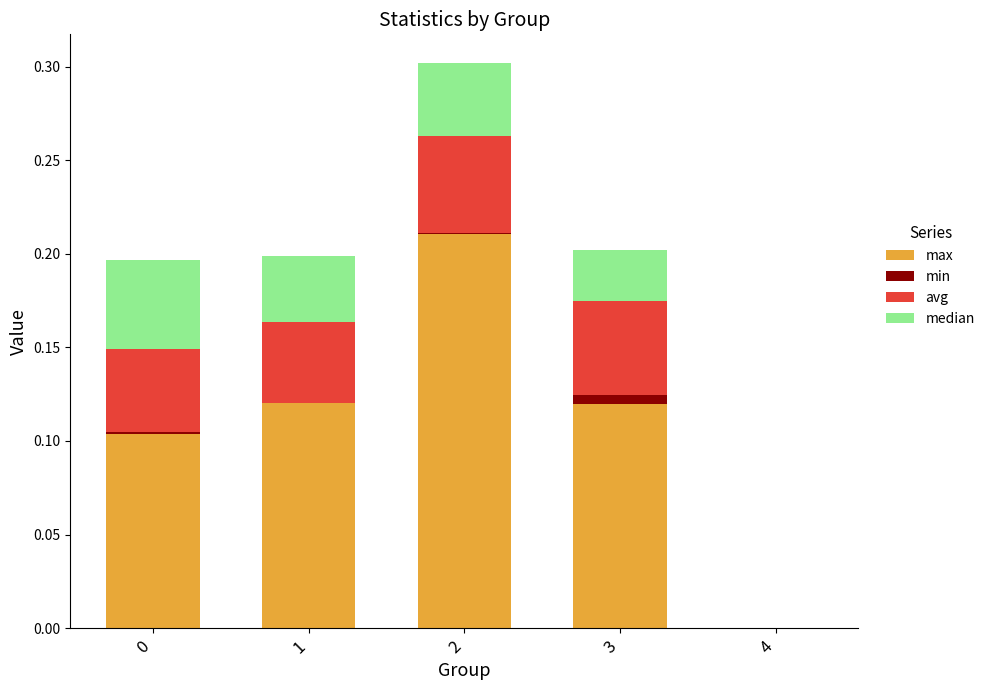

True or false: max has a value of 0.2 at 1.

False